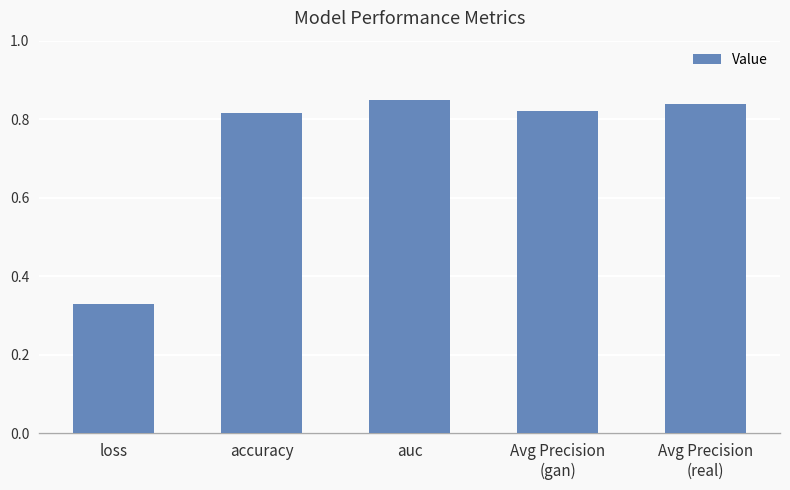

Which label corresponds to the smallest value in the chart?

loss